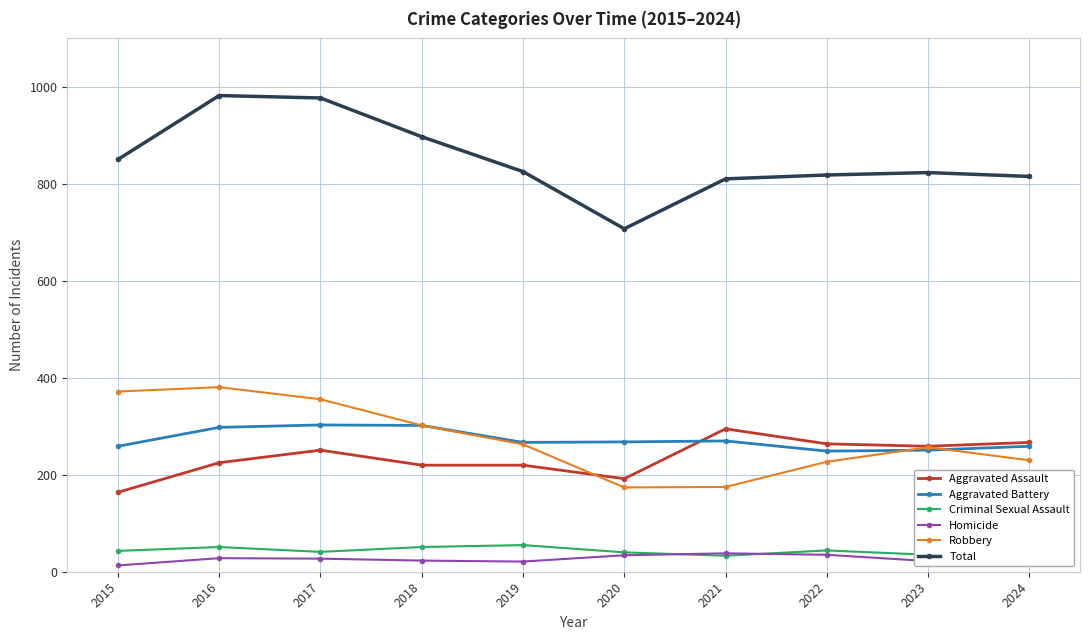

Reading left to right, what are all the values shown in this chart?

Aggravated Assault: 2015=164	2016=225	2017=251	2018=220	2019=220	2020=192	2021=295	2022=264	2023=259	2024=267
Aggravated Battery: 2015=259	2016=298	2017=303	2018=302	2019=267	2020=268	2021=270	2022=249	2023=251	2024=259
Criminal Sexual Assault: 2015=43	2016=51	2017=41	2018=51	2019=55	2020=40	2021=33	2022=44	2023=35	2024=30
Homicide: 2015=13	2016=28	2017=27	2018=23	2019=21	2020=34	2021=38	2022=35	2023=22	2024=30
Robbery: 2015=372	2016=381	2017=356	2018=302	2019=263	2020=174	2021=175	2022=227	2023=257	2024=230
Total: 2015=851	2016=983	2017=978	2018=898	2019=826	2020=708	2021=811	2022=819	2023=824	2024=816